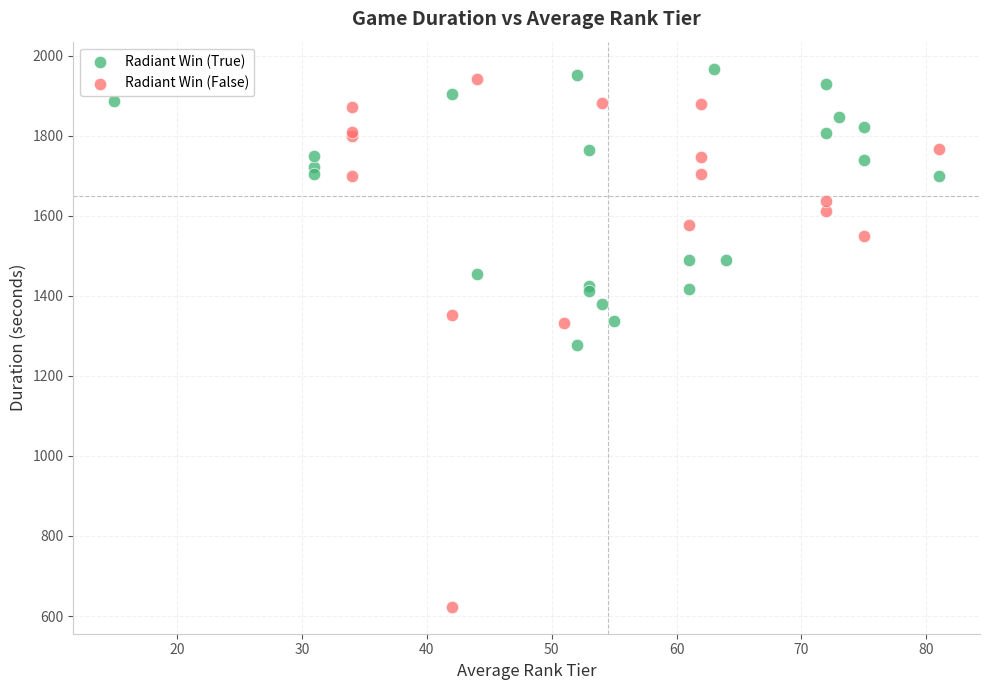

Which series reaches the maximum Y coordinate?

Radiant Win (True)